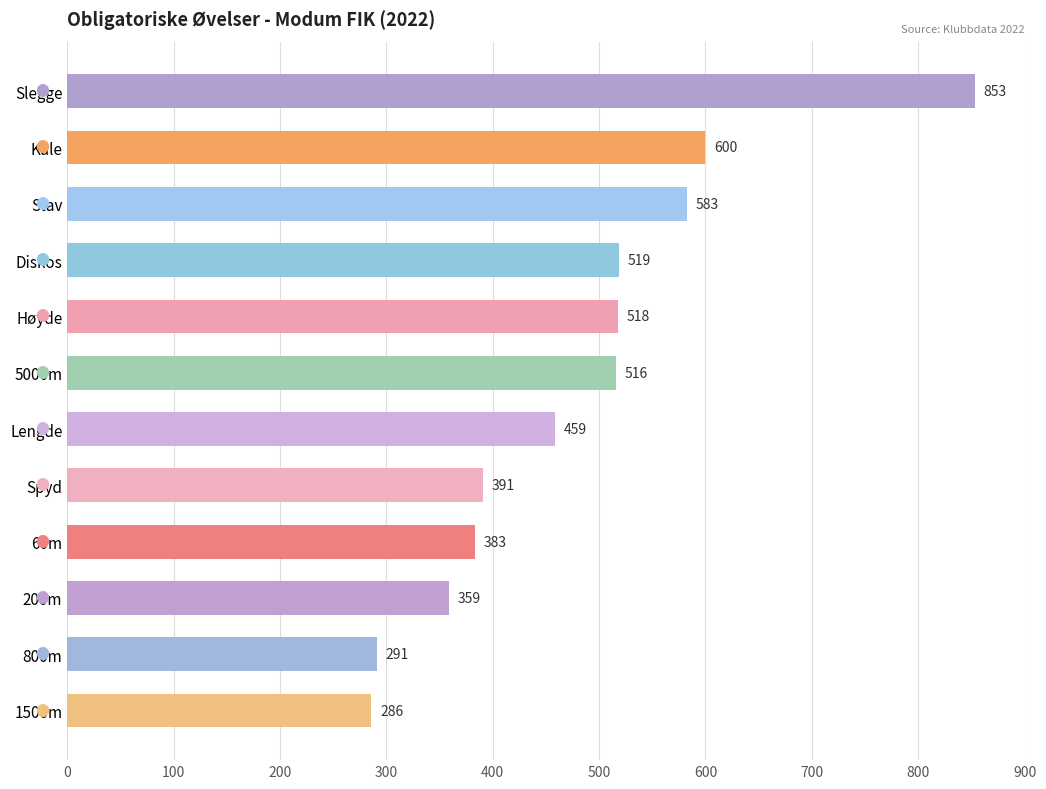

The chart shows a value of 501 at 1500m. True or false?

False